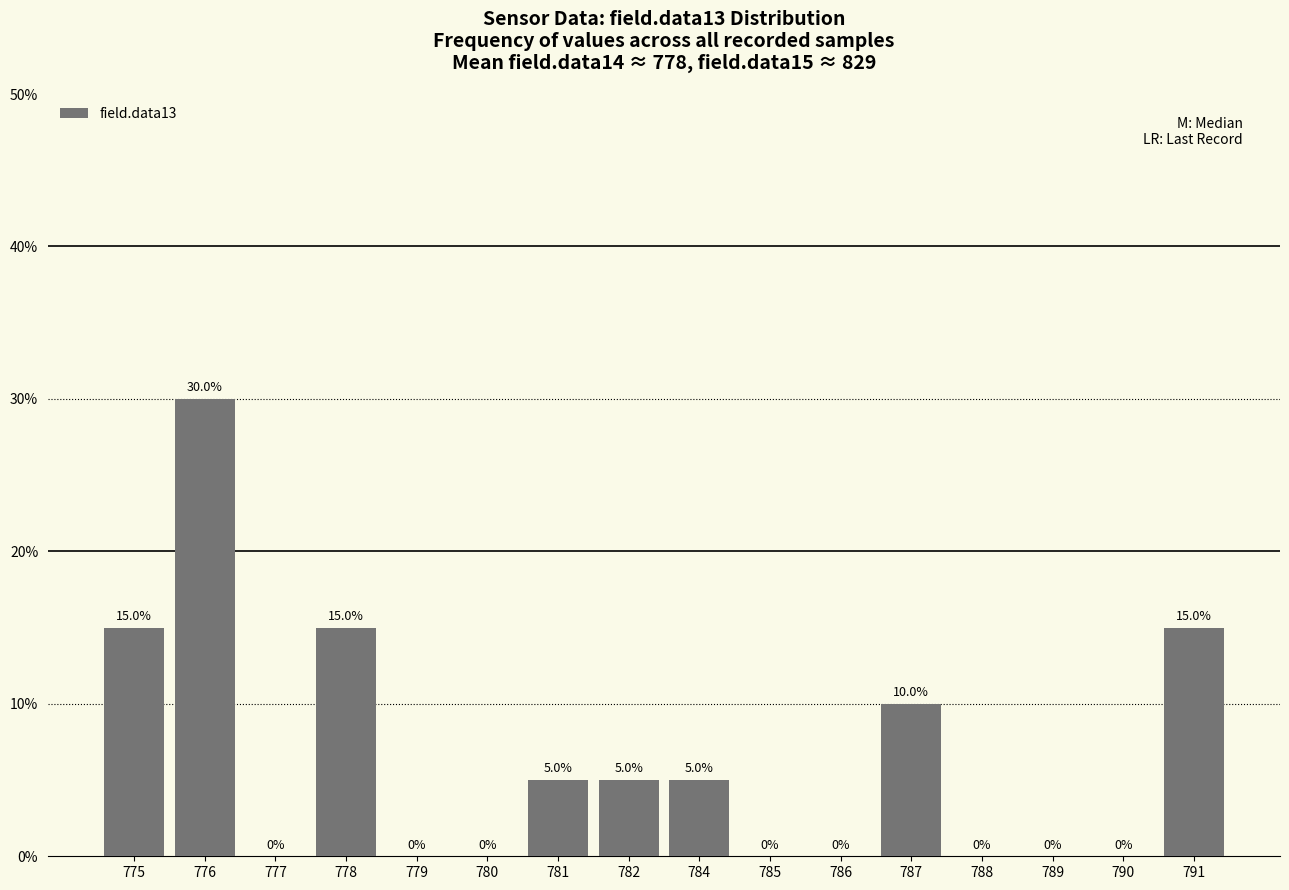

How many values are between 0 and 15?

15